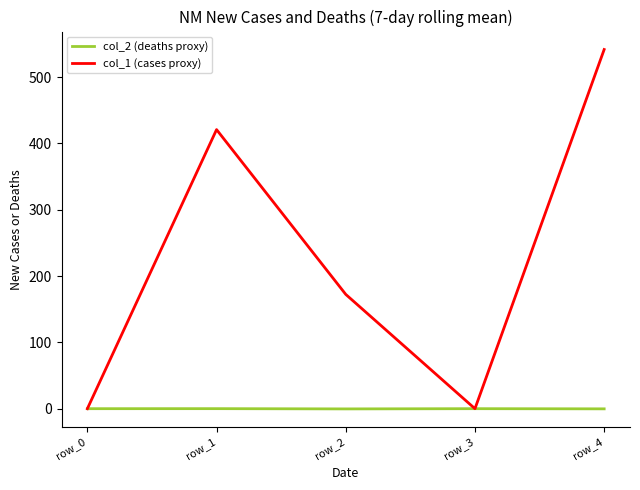

Rank the series by their maximum value, from lowest to highest.

col_2 (deaths proxy), col_1 (cases proxy)